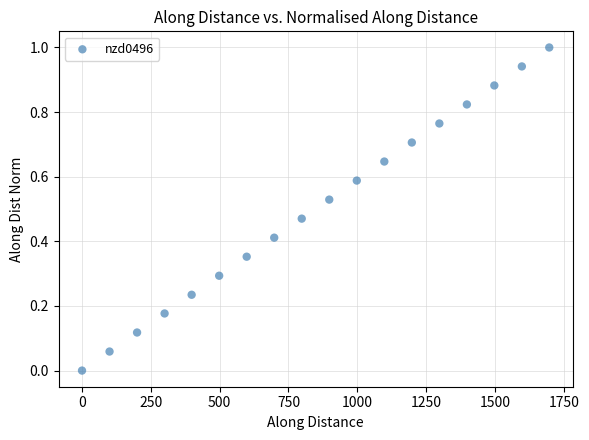

What is the range of Y values (max minus min)?

1.0